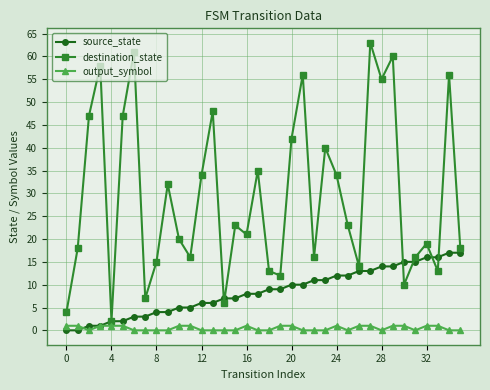

What is the average value of the destination_state series?

29